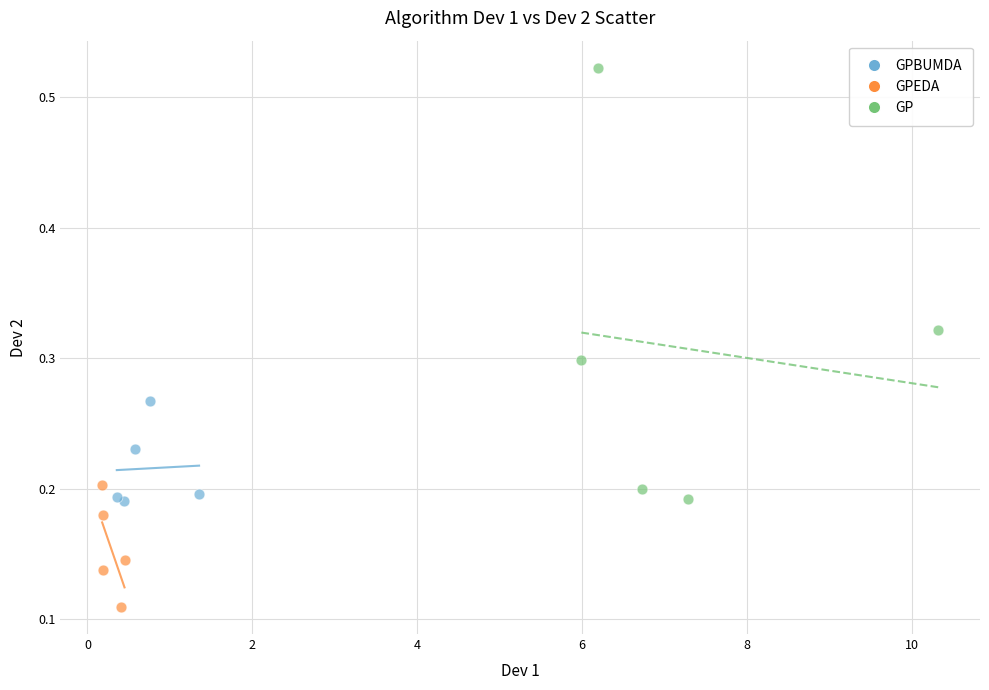

Which series has the widest spread of Y values?

GP